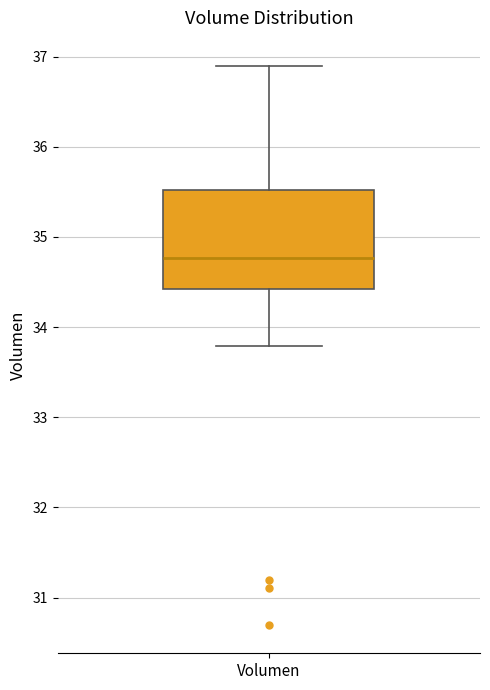

Read this box plot against the y-axis: the position of the median line, the range covered by the box, and the ends of both whiskers. The values are not printed on the chart, so give them approximately, as read against the axis.

median 34.8, box 34.4 to 35.5, whiskers 33.8 to 36.9